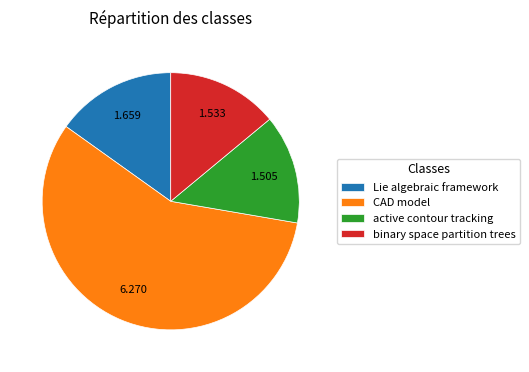

What is the largest slice in the pie chart?

CAD model